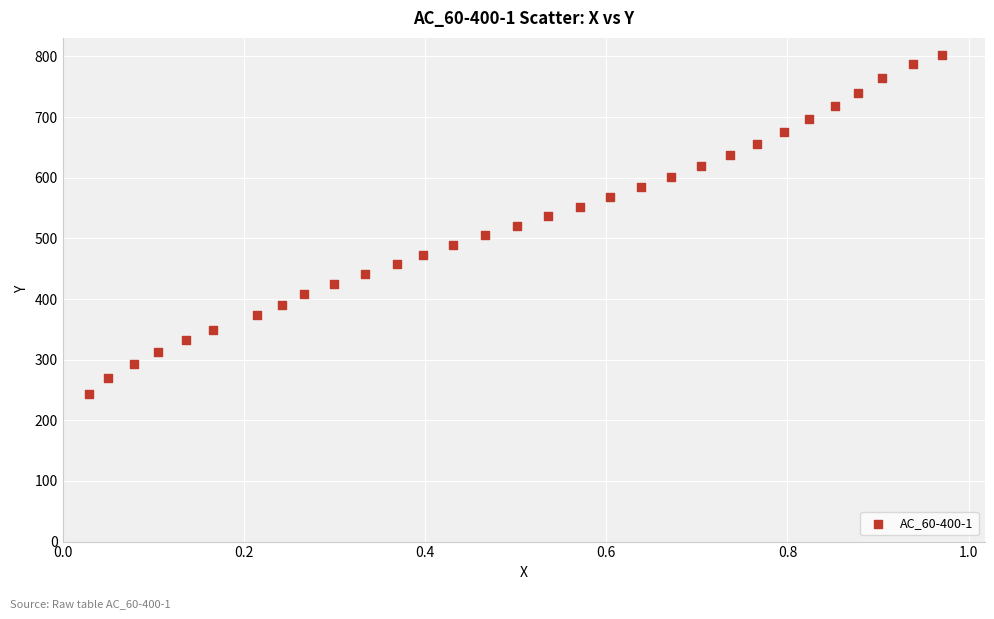

What is the range of Y values (max minus min)?

559.5